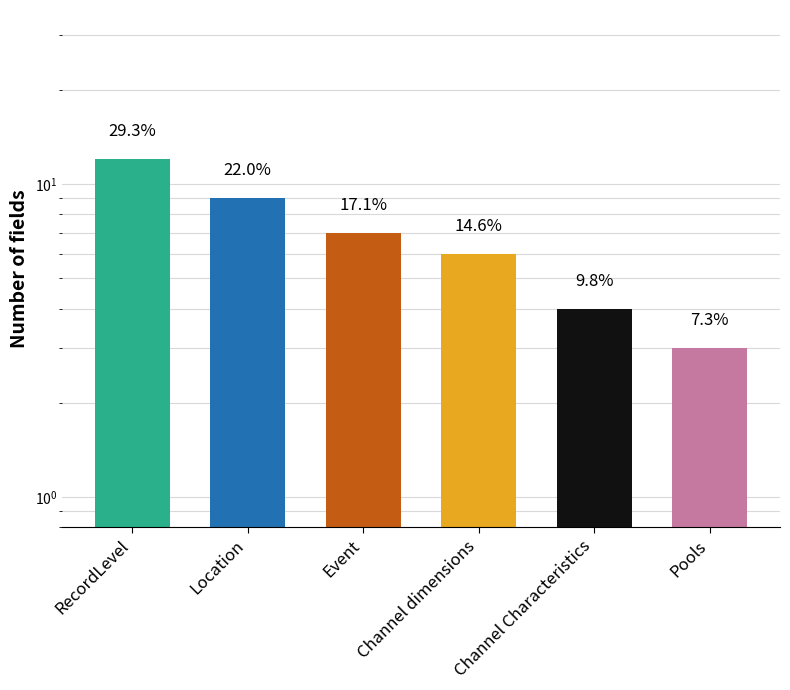

What position from the right is Channel Characteristics?

2